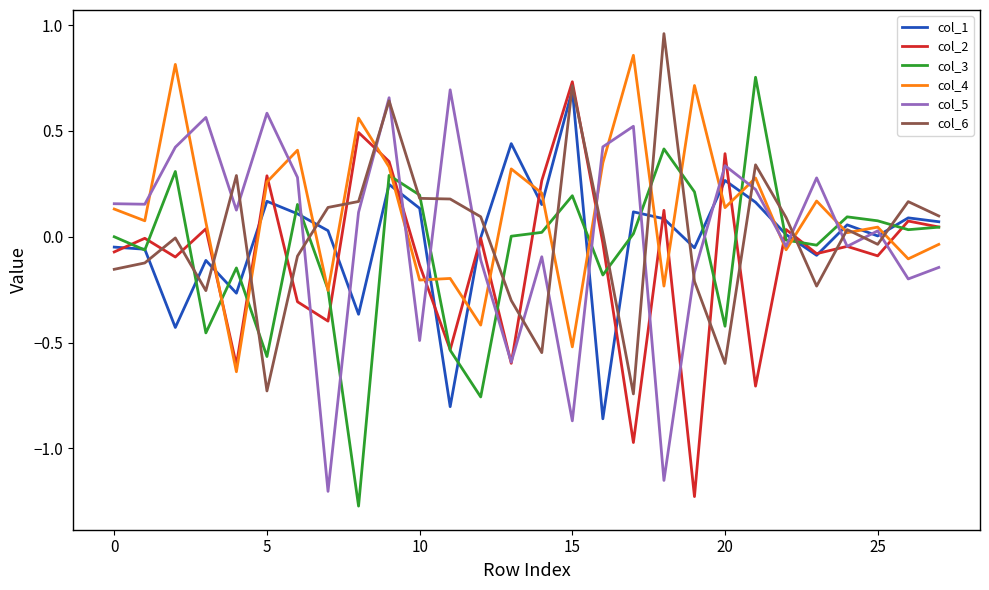

After their last crossing, which series has the higher values: col_4 or col_1?

col_1